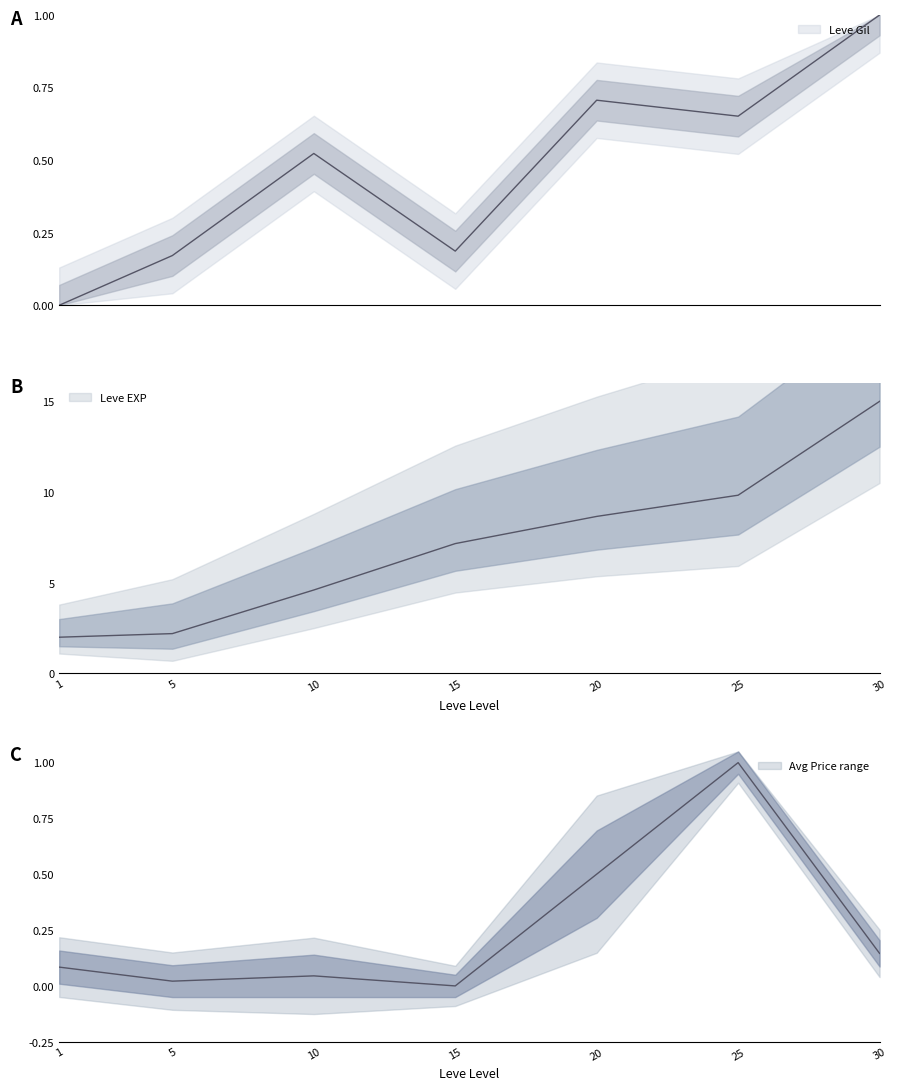

How many lines are shown in the chart?

3